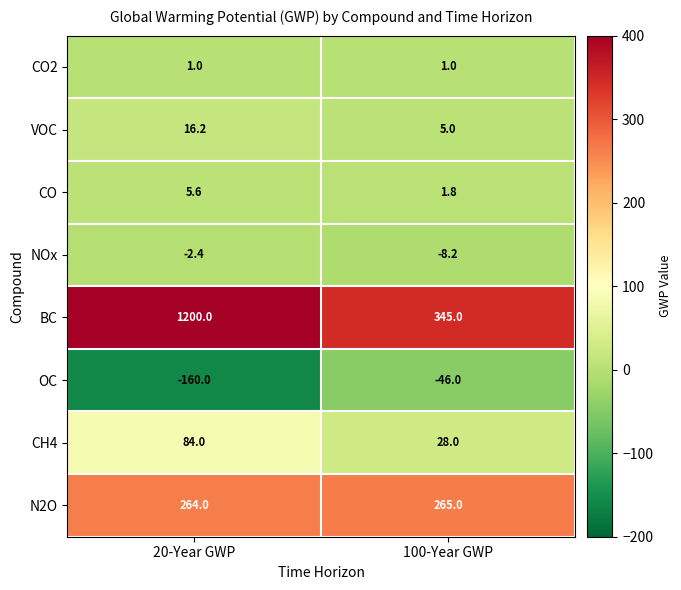

The value of N2O at 100-Year GWP is 265.0. True or false?

True